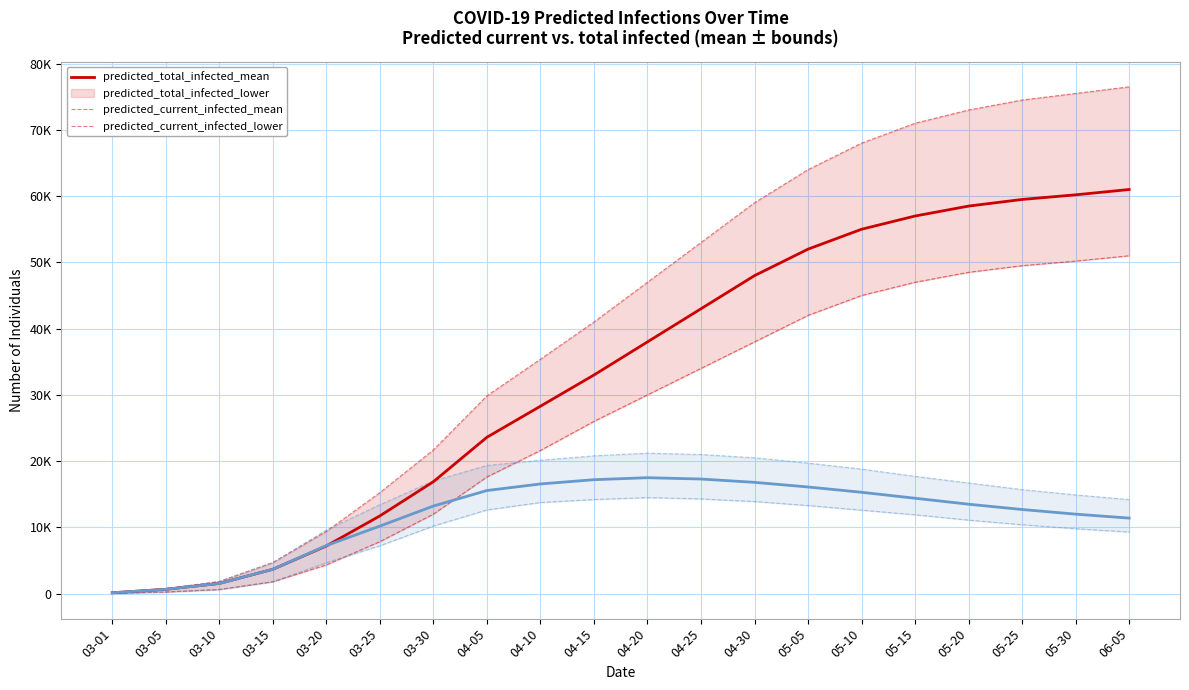

What is the difference between the second highest and minimum values in the predicted_current_infected_mean series?

17169